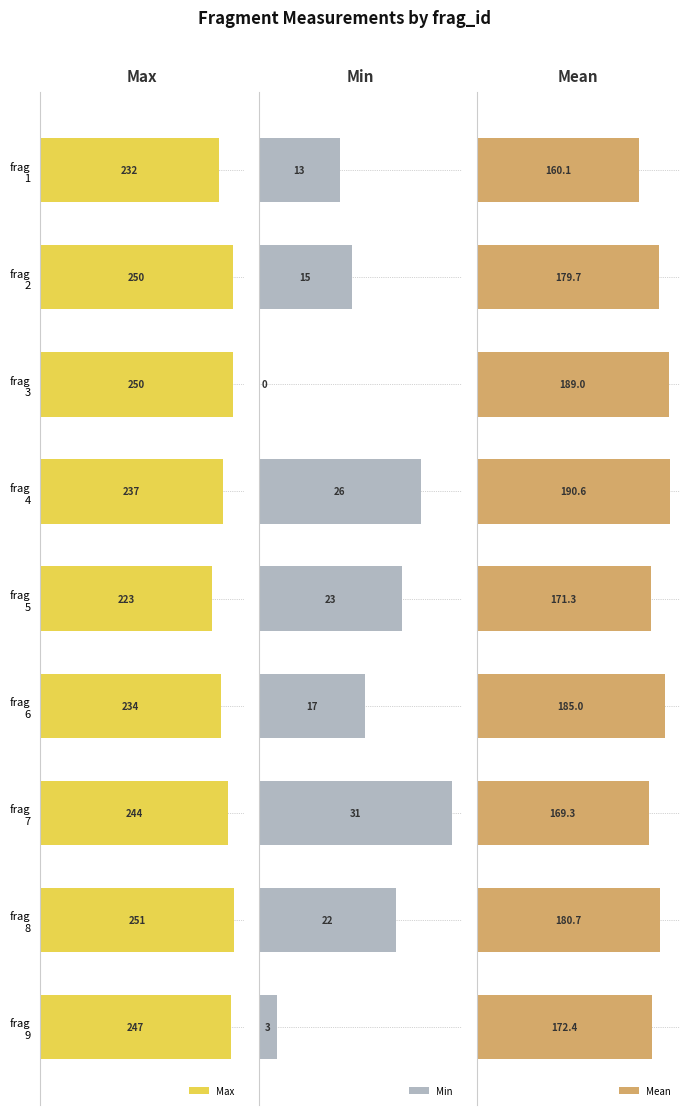

List the series in order of their peak value, highest first.

Max, Mean, Min